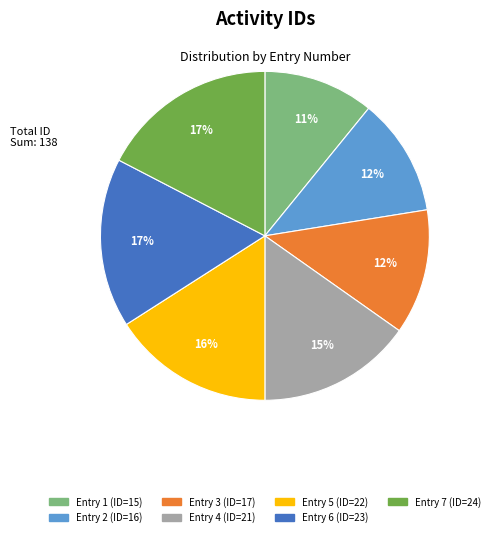

Is there any slice that represents more than half of the pie?

No